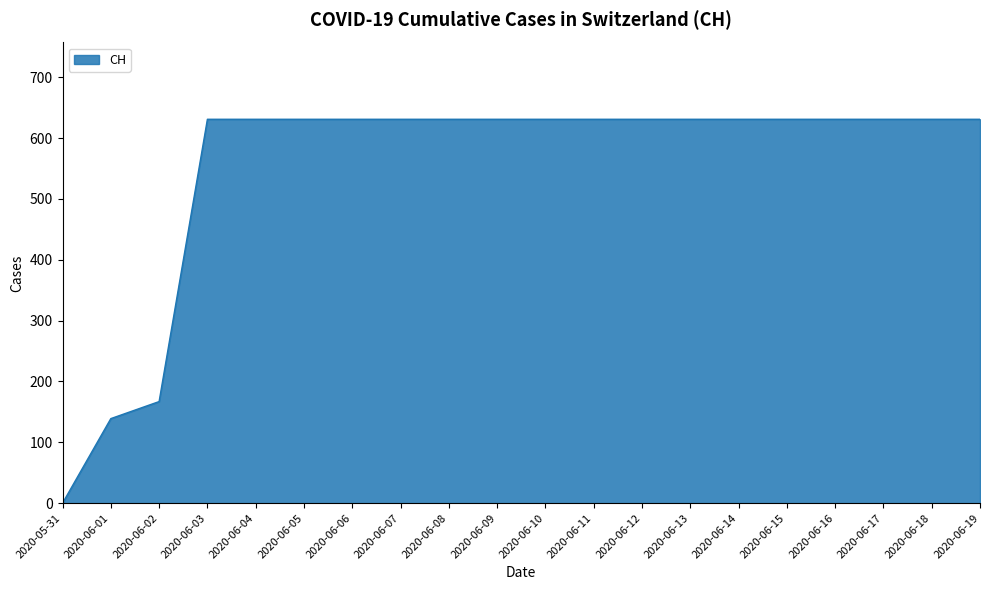

What is the average value?

552